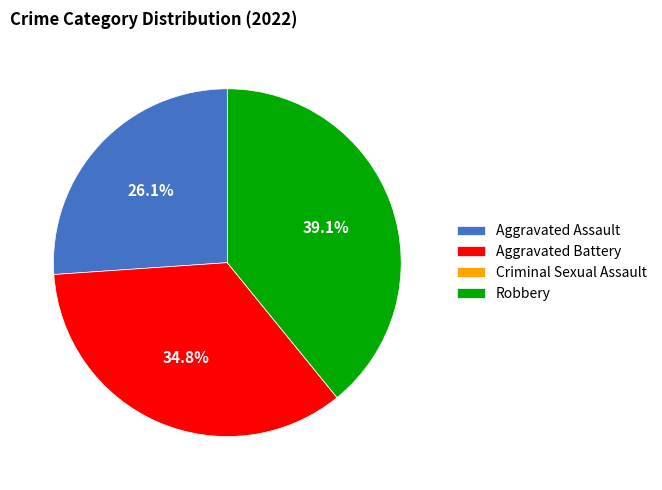

Is Aggravated Battery the majority of the pie?

No